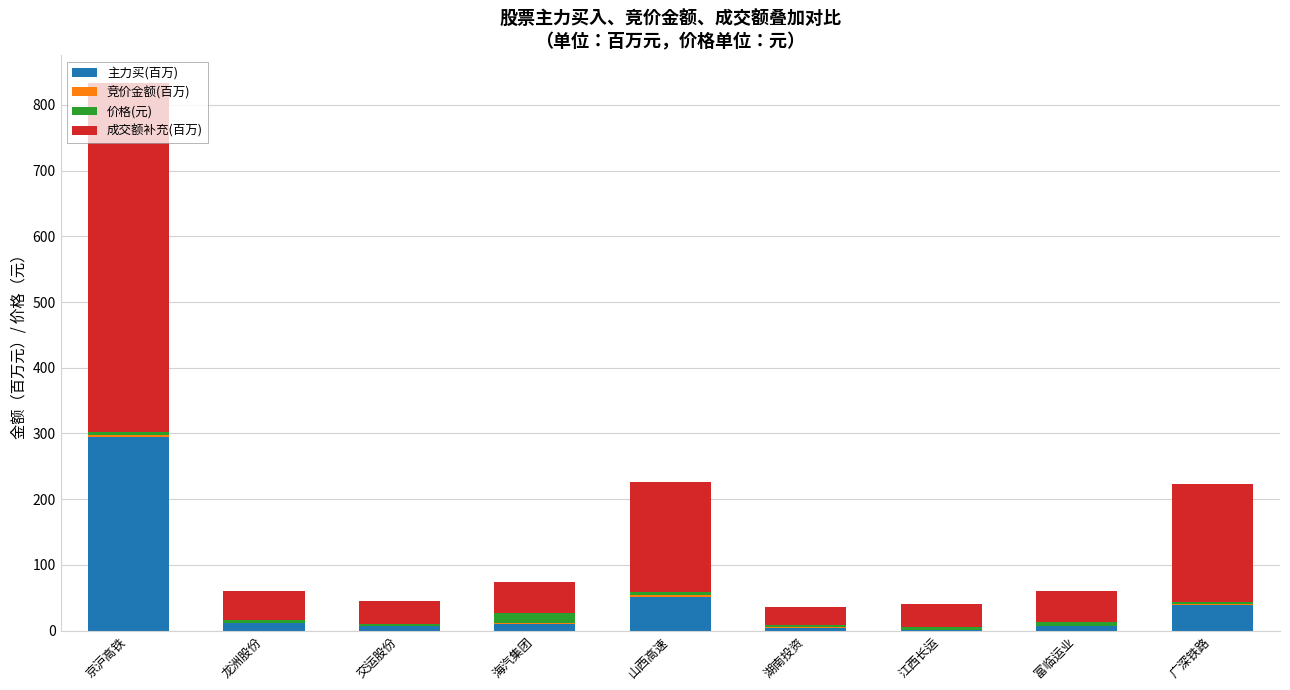

The value of 主力买(百万) at 海汽集团 is 10.7. True or false?

True